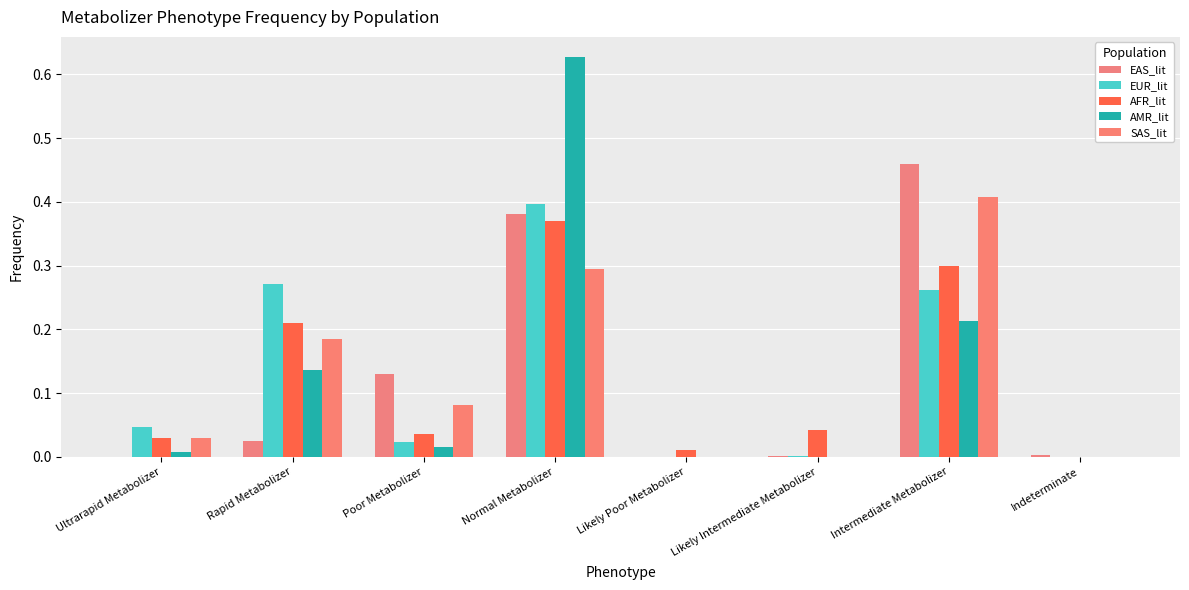

What is the label of the 4th bar from the right?

Likely Poor Metabolizer